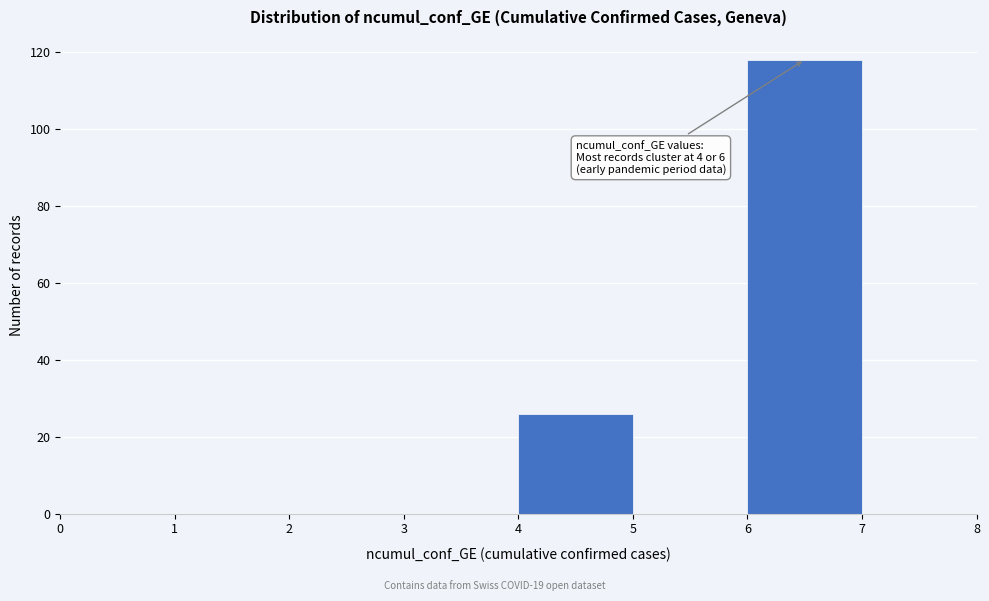

Over which range of the x-axis is the bar tallest?

6 to 7